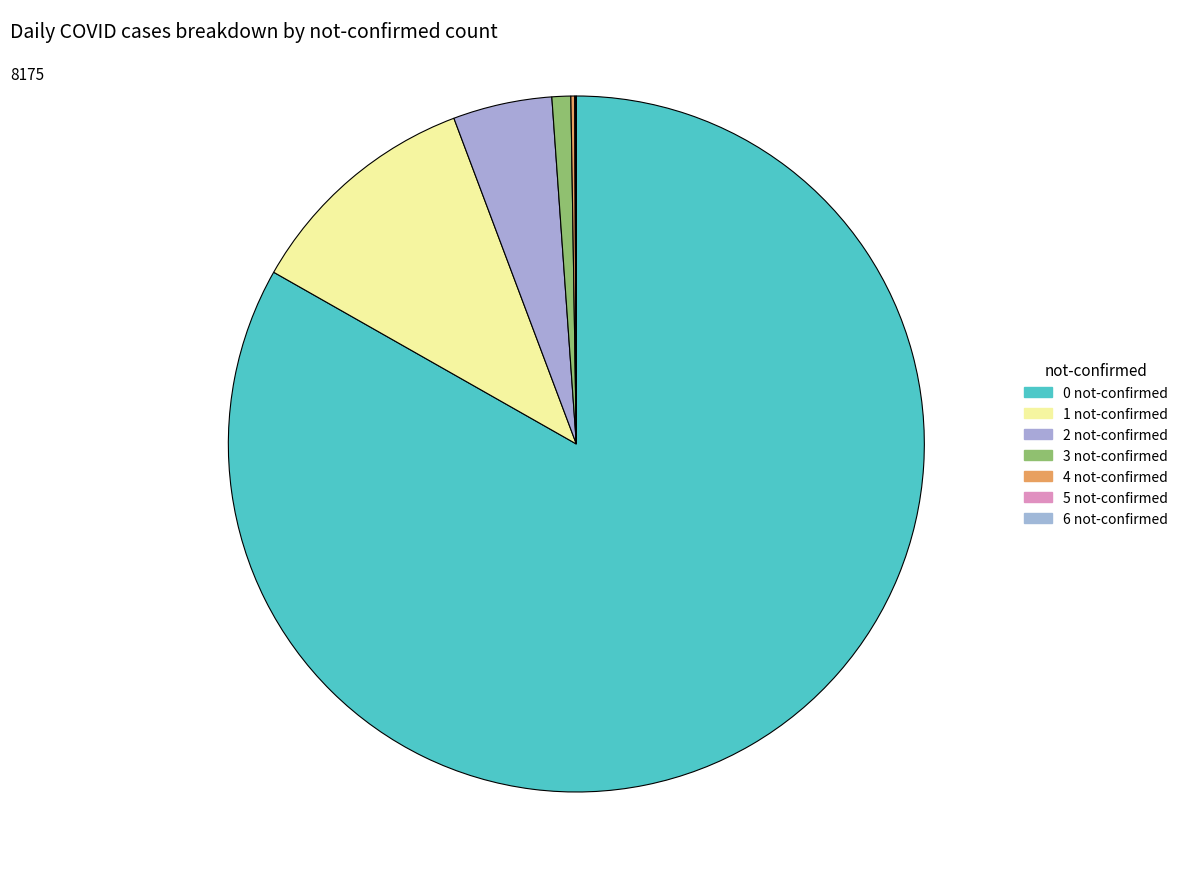

True or false: 4 not-confirmed accounts for 0% of the total.

True